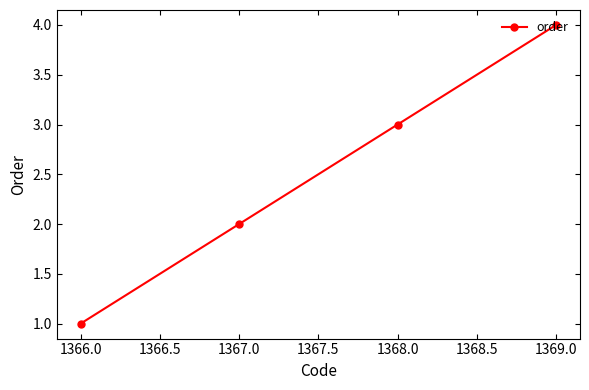

What is the ratio of the value at 1368.0 to the value at 1367.0?

1.5